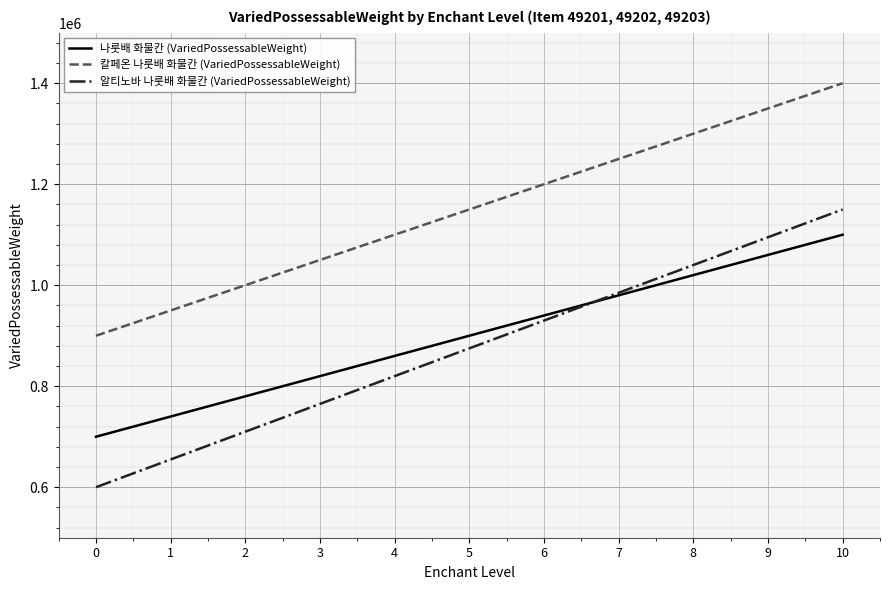

Reading right to left, what are all the values shown in this chart?

나룻배 화물칸 (VariedPossessableWeight): 1100000	1060000	1020000	980000	940000	900000	860000	820000	780000	740000	700000
칼페온 나룻배 화물칸 (VariedPossessableWeight): 1400000	1350000	1300000	1250000	1200000	1150000	1100000	1050000	1000000	950000	900000
알티노바 나룻배 화물칸 (VariedPossessableWeight): 1150000	1095000	1040000	985000	930000	875000	820000	765000	710000	655000	600000